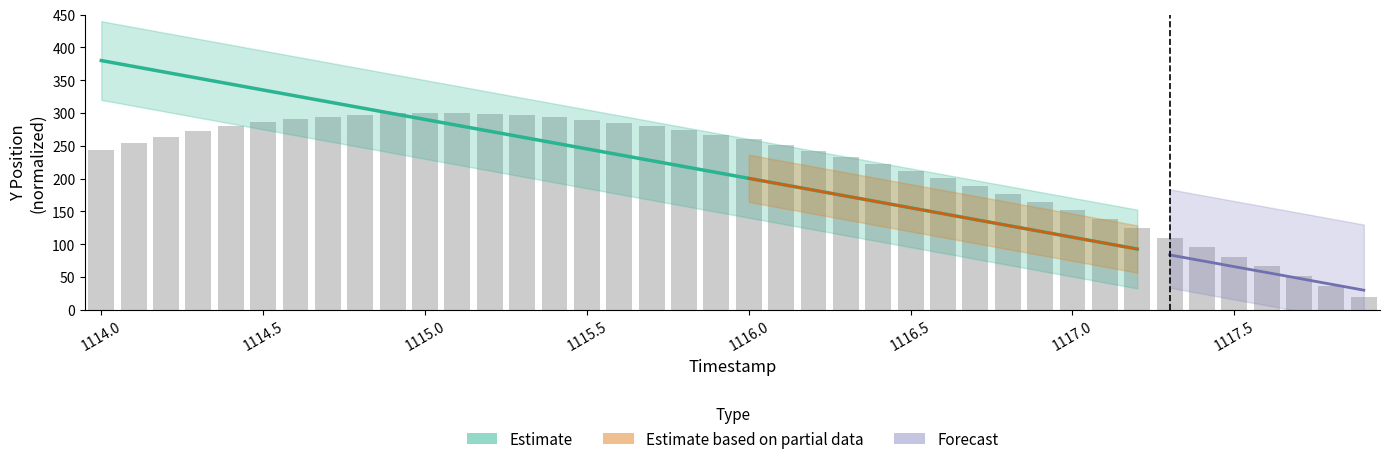

What is the value of the 14th bar from the left?

297.0